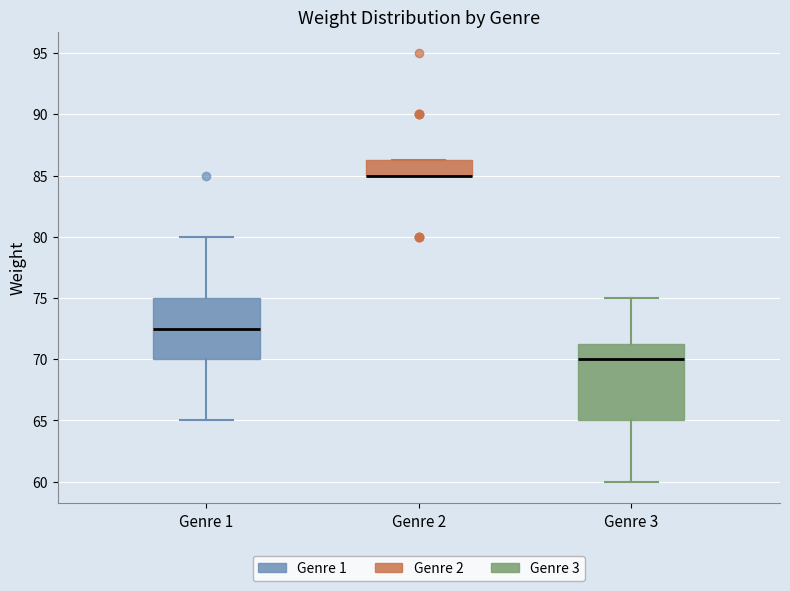

Reading left to right, transcribe this box plot: for each box, give where its median line is, the range the box spans, and where its two whiskers end, as read against the y-axis. The values are not printed on the chart, so give them approximately, as read against the axis.

Genre 1: median 72.5, box 70.0 to 75.0, whiskers 65.0 to 80.0
Genre 2: median 85.0 (drawn on the box's lower edge), box 85.0 to 86.5, whiskers 85.0 to 86.5
Genre 3: median 70.0, box 65.0 to 71.5, whiskers 60.0 to 75.0